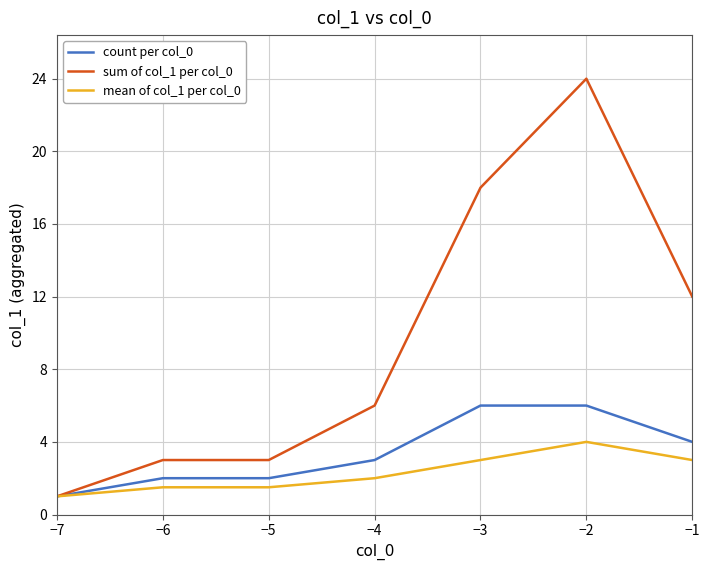

What is the minimum value for count per col_0?

1.0